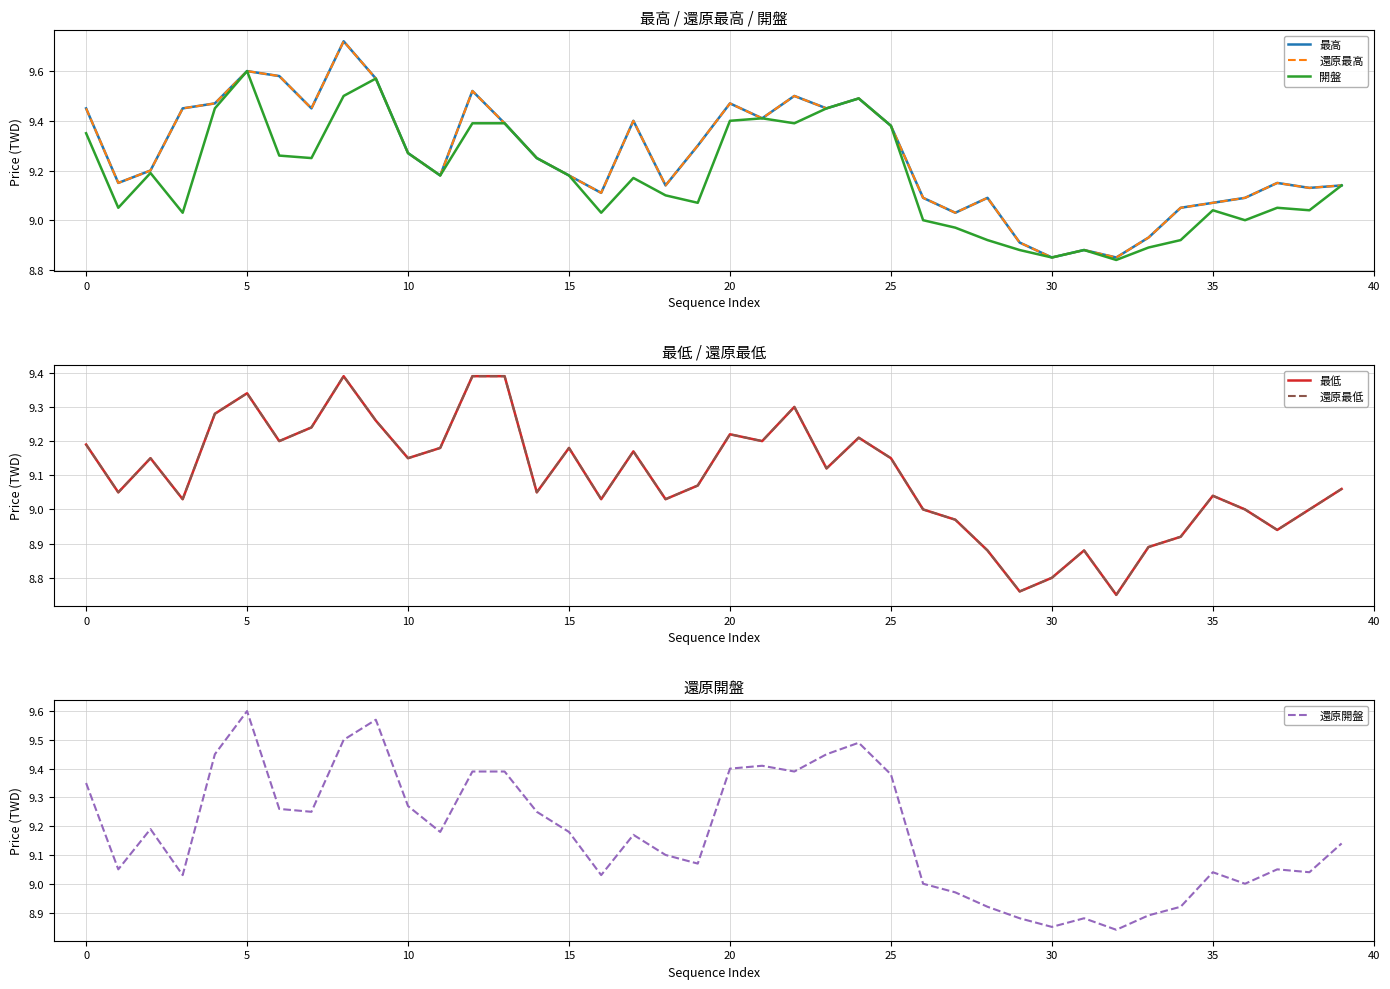

Which category has the highest value in the 還原開盤 series?

5